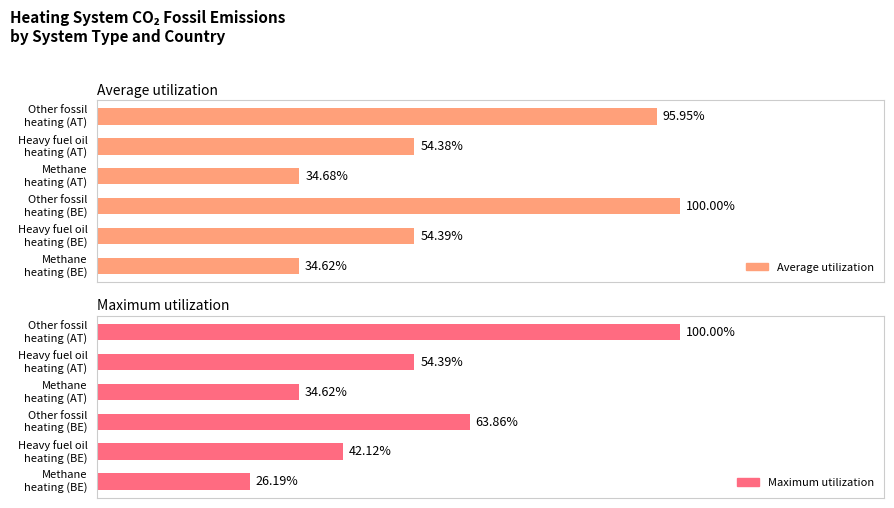

Rank the series by their maximum value, from lowest to highest.

Average utilization, Maximum utilization